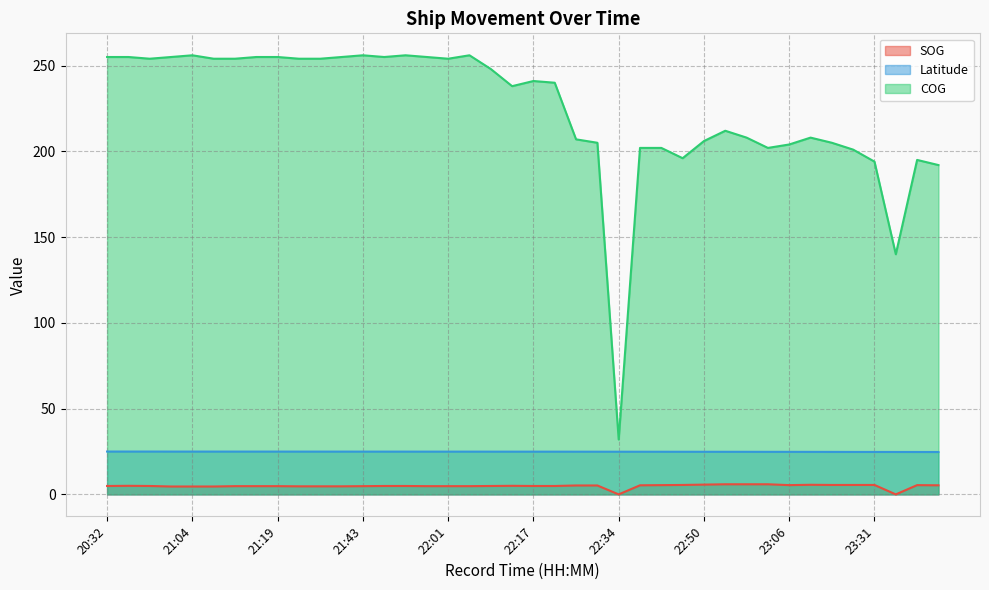

At which category does COG reach its first local valley?

20:40